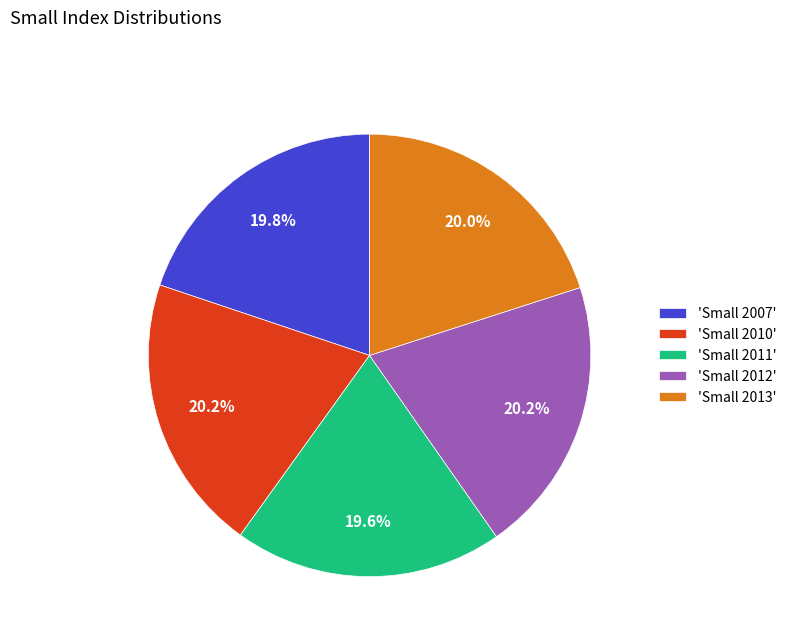

What is the ratio of the value at 'Small 2012' to the value at 'Small 2010'?

1.0